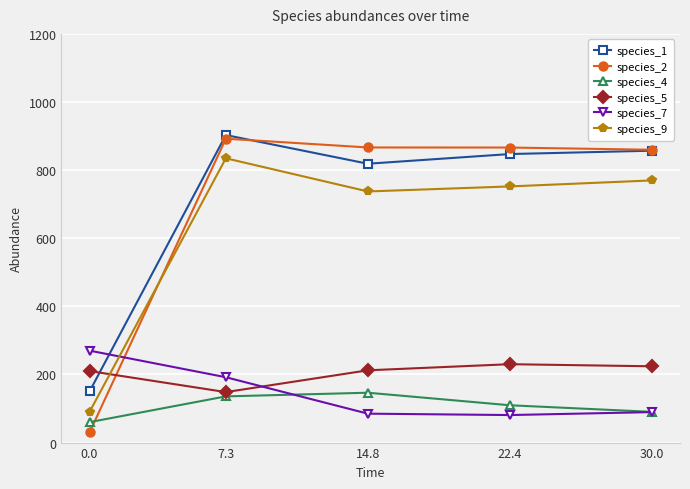

How many lines are shown in the chart?

6